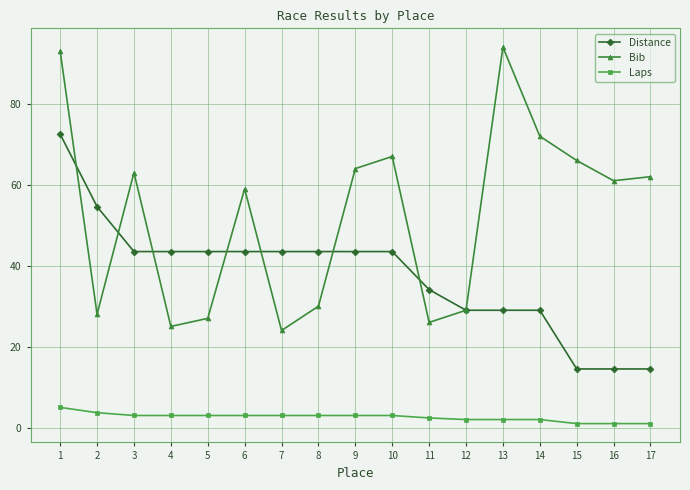

List the series in order of their overall mean, highest first.

Bib, Distance, Laps